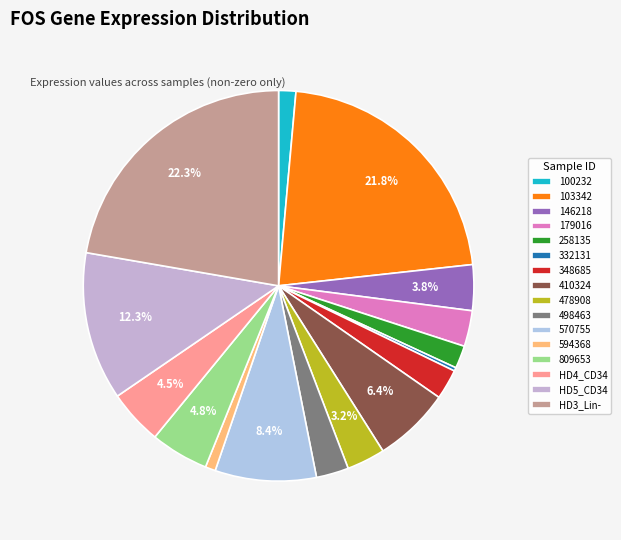

Count the number of slices in the pie.

16